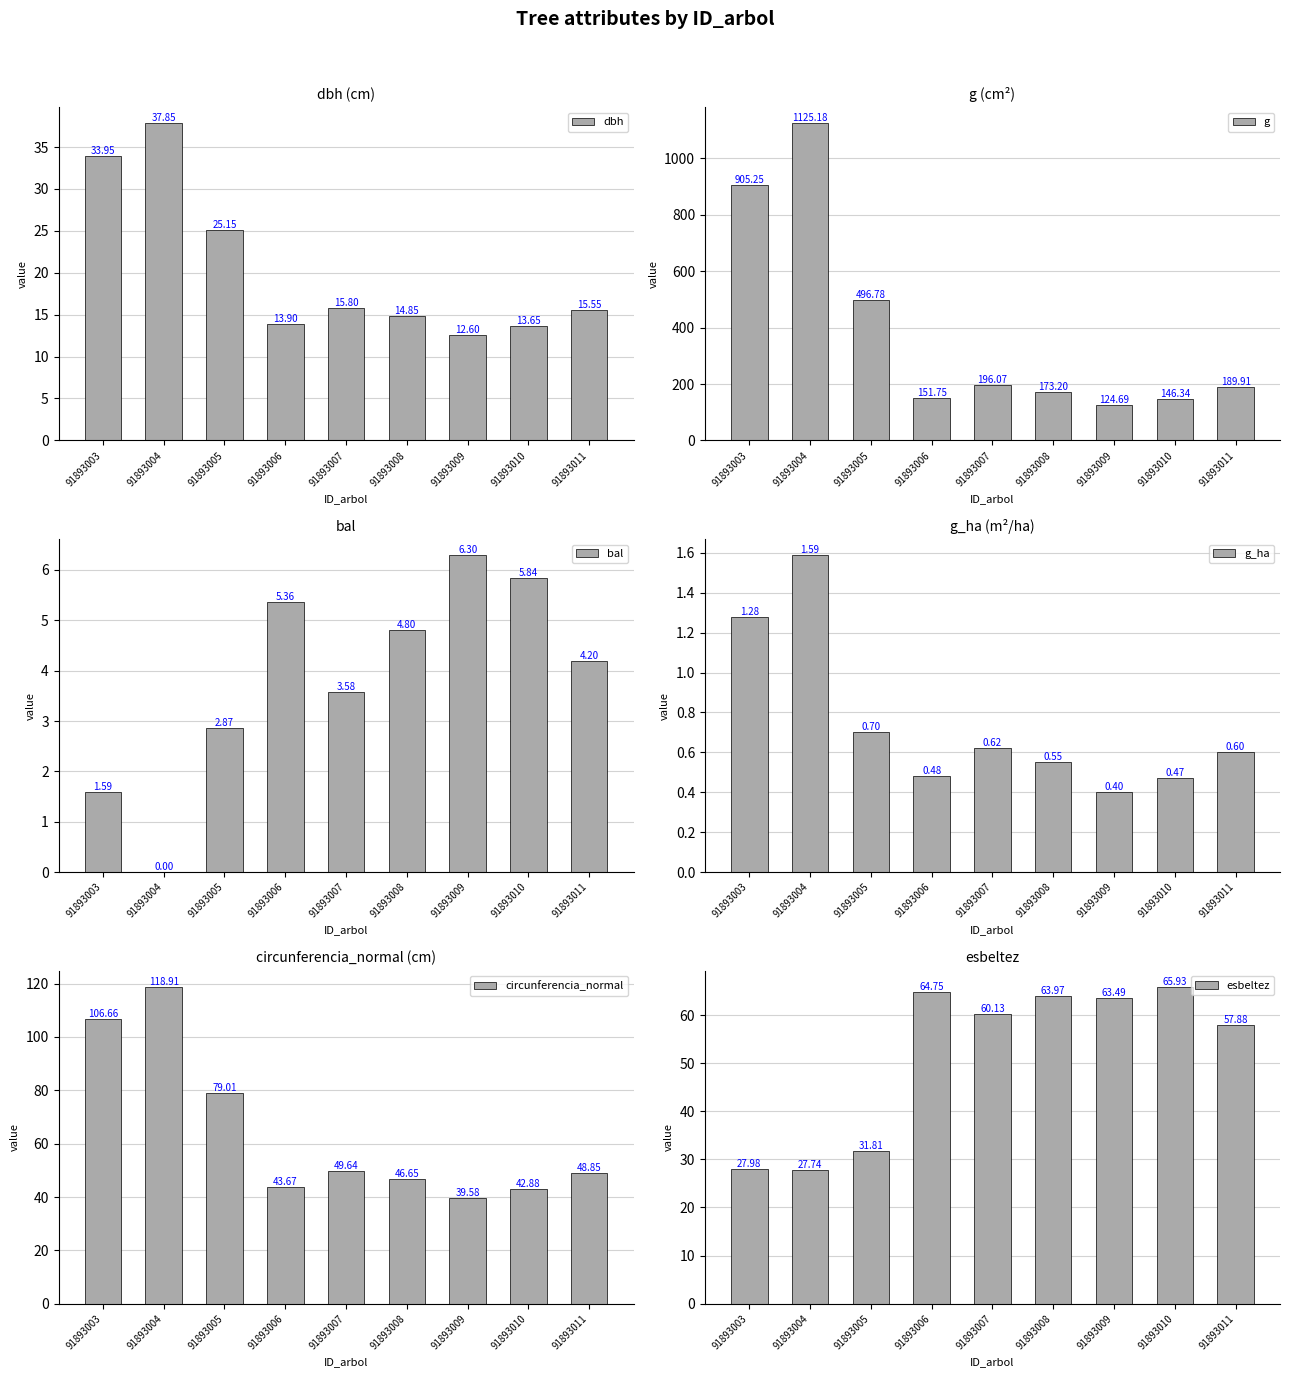

Reading right to left, extract all data points from this chart.

dbh: 91893011=15.6	91893010=13.7	91893009=12.6	91893008=14.8	91893007=15.8	91893006=13.9	91893005=25.1	91893004=37.9	91893003=34.0
g: 91893011=189.9	91893010=146.3	91893009=124.7	91893008=173.2	91893007=196.1	91893006=151.8	91893005=496.8	91893004=1125.2	91893003=905.2
bal: 91893011=4.2	91893010=5.8	91893009=6.3	91893008=4.8	91893007=3.6	91893006=5.4	91893005=2.9	91893004=0.0	91893003=1.6
g_ha: 91893011=0.6	91893010=0.5	91893009=0.4	91893008=0.6	91893007=0.6	91893006=0.5	91893005=0.7	91893004=1.6	91893003=1.3
circunferencia_normal: 91893011=48.9	91893010=42.9	91893009=39.6	91893008=46.6	91893007=49.6	91893006=43.7	91893005=79.0	91893004=118.9	91893003=106.7
esbeltez: 91893011=57.9	91893010=65.9	91893009=63.5	91893008=64.0	91893007=60.1	91893006=64.8	91893005=31.8	91893004=27.7	91893003=28.0